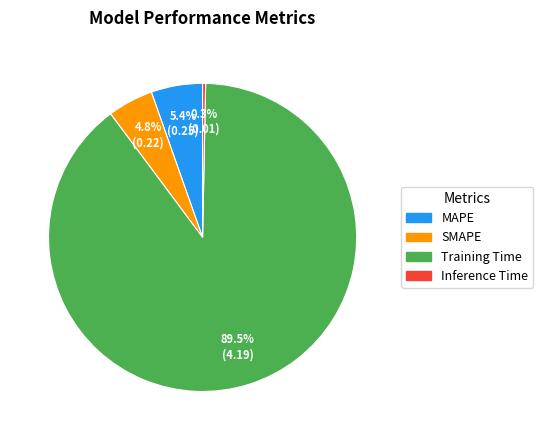

To the nearest percent, what is the average slice percentage?

25%